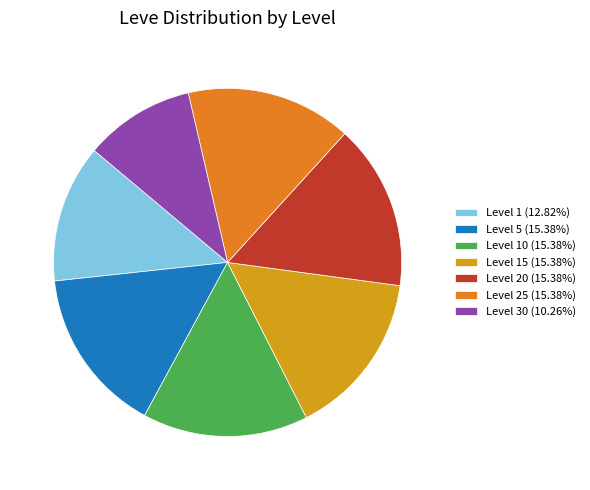

Does Level 5 (15.38%) represent more than half of the total?

No